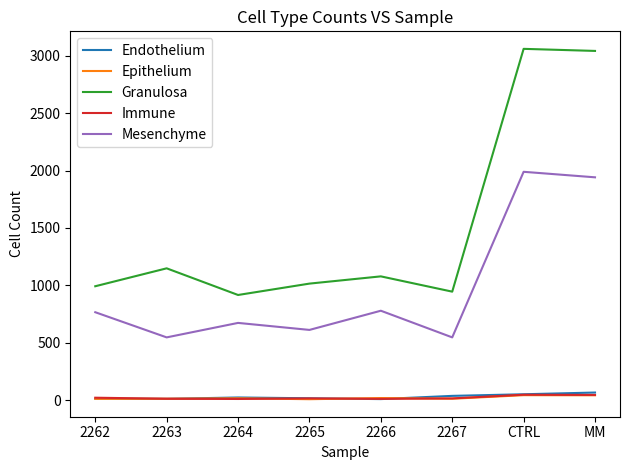

True or false: Endothelium and Granulosa intersect in this chart.

False